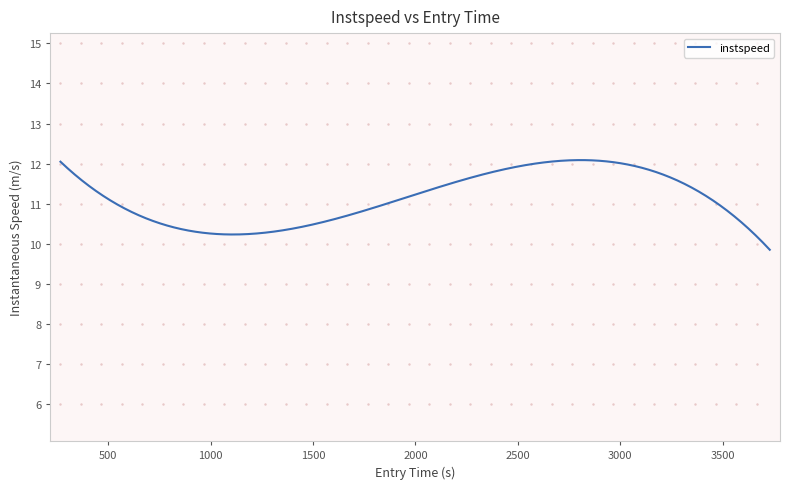

What is the maximum value shown in the chart?

12.1